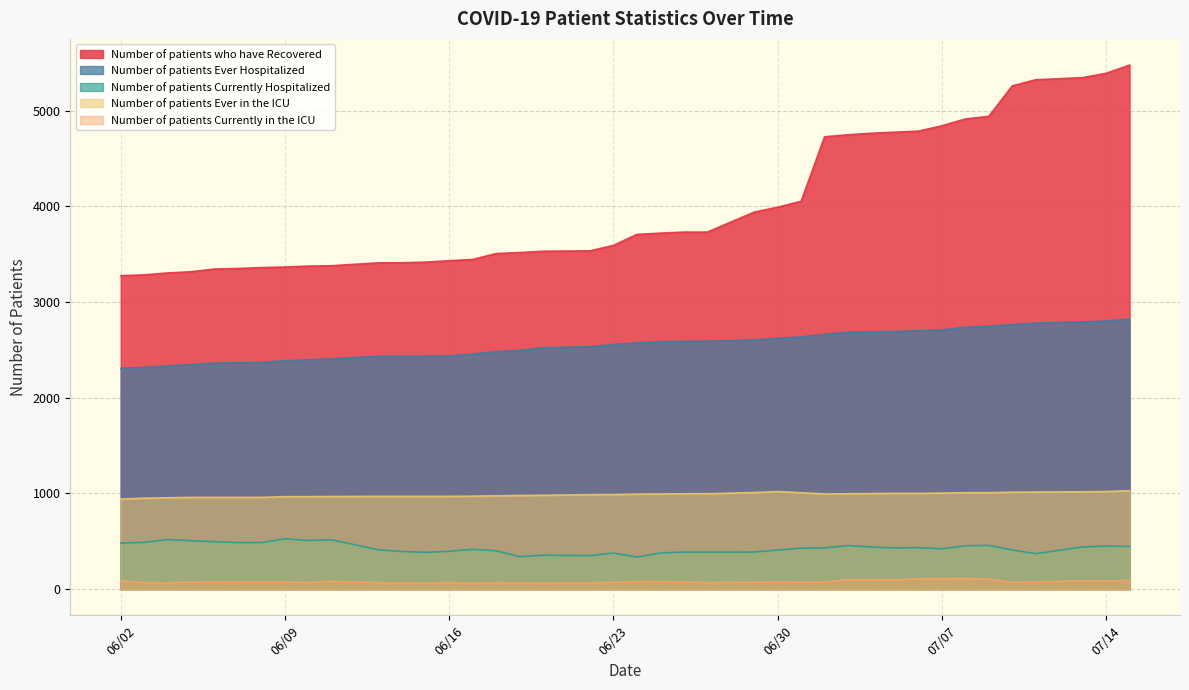

True or false: Number of patients Ever in the ICU has more than 2 points higher than both neighbors.

False